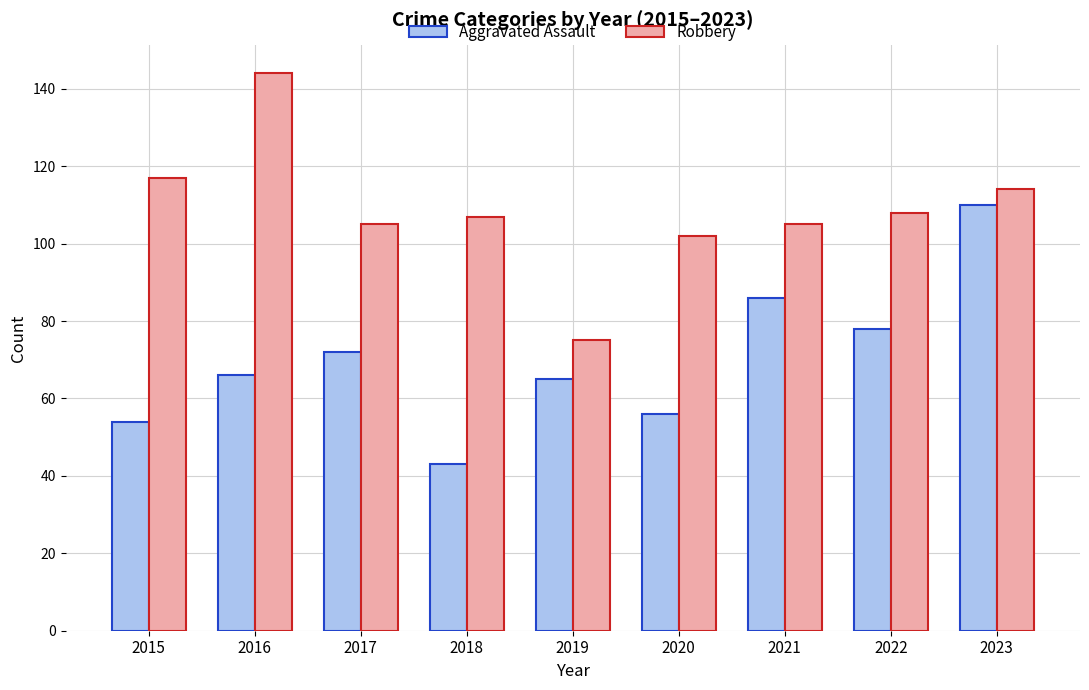

What are all the series names shown in the legend?

Aggravated Assault, Robbery